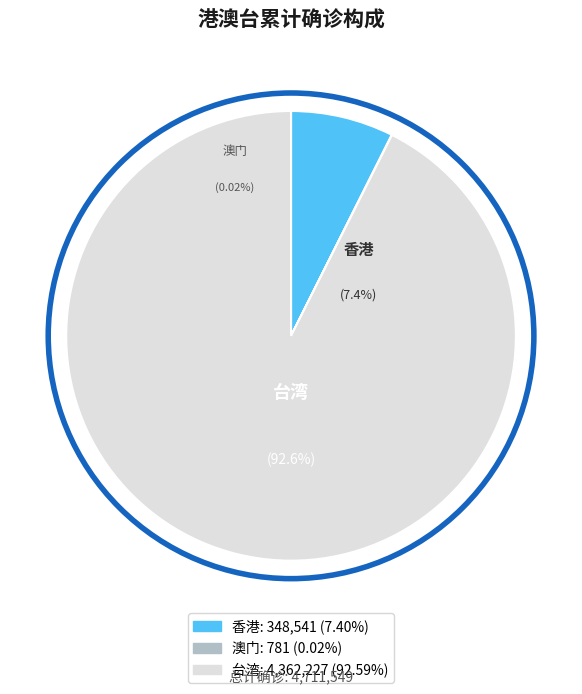

Is it true that 香港 is 7% of the pie?

True